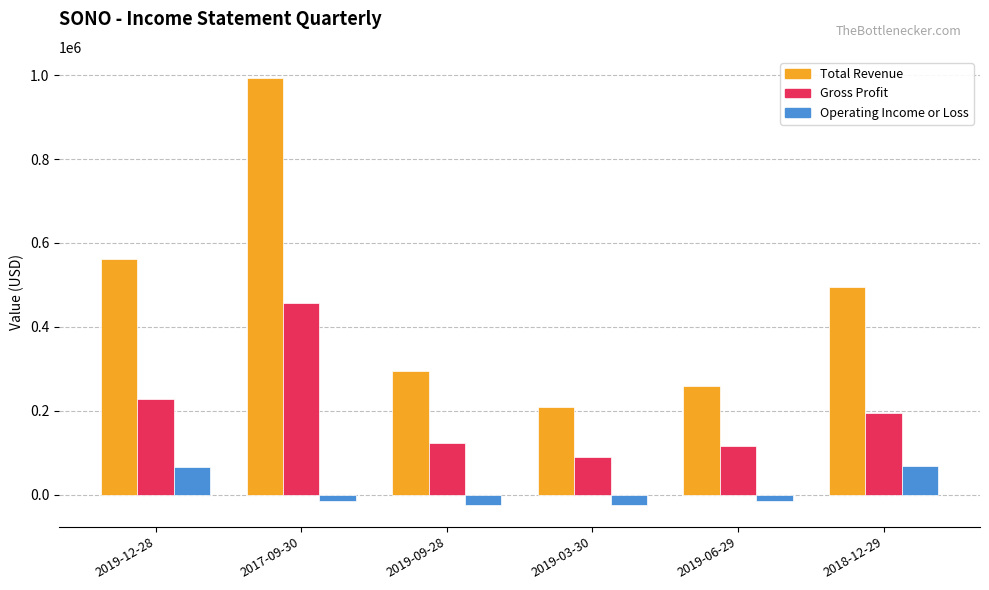

At which label does Total Revenue first exceed 496400?

2019-12-28